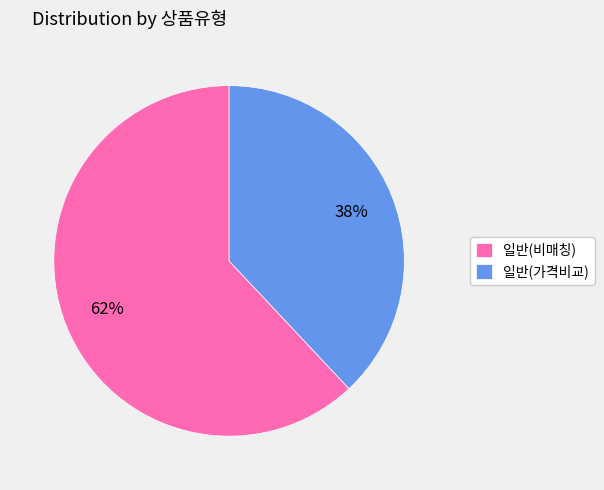

Which category accounts for the majority?

일반(비매칭)